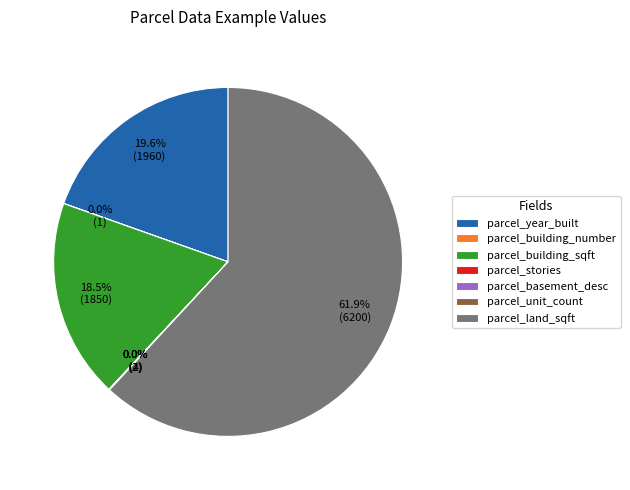

Which category accounts for the majority?

parcel_land_sqft